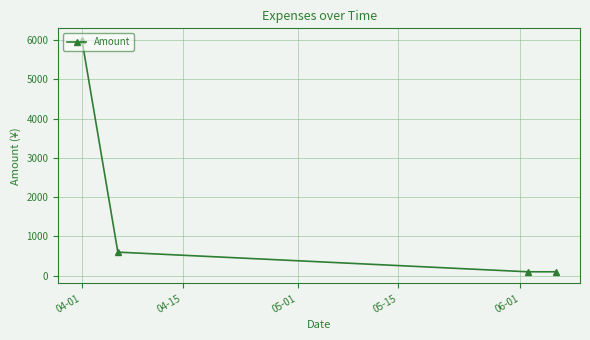

What is the difference between the maximum and minimum values?

5900